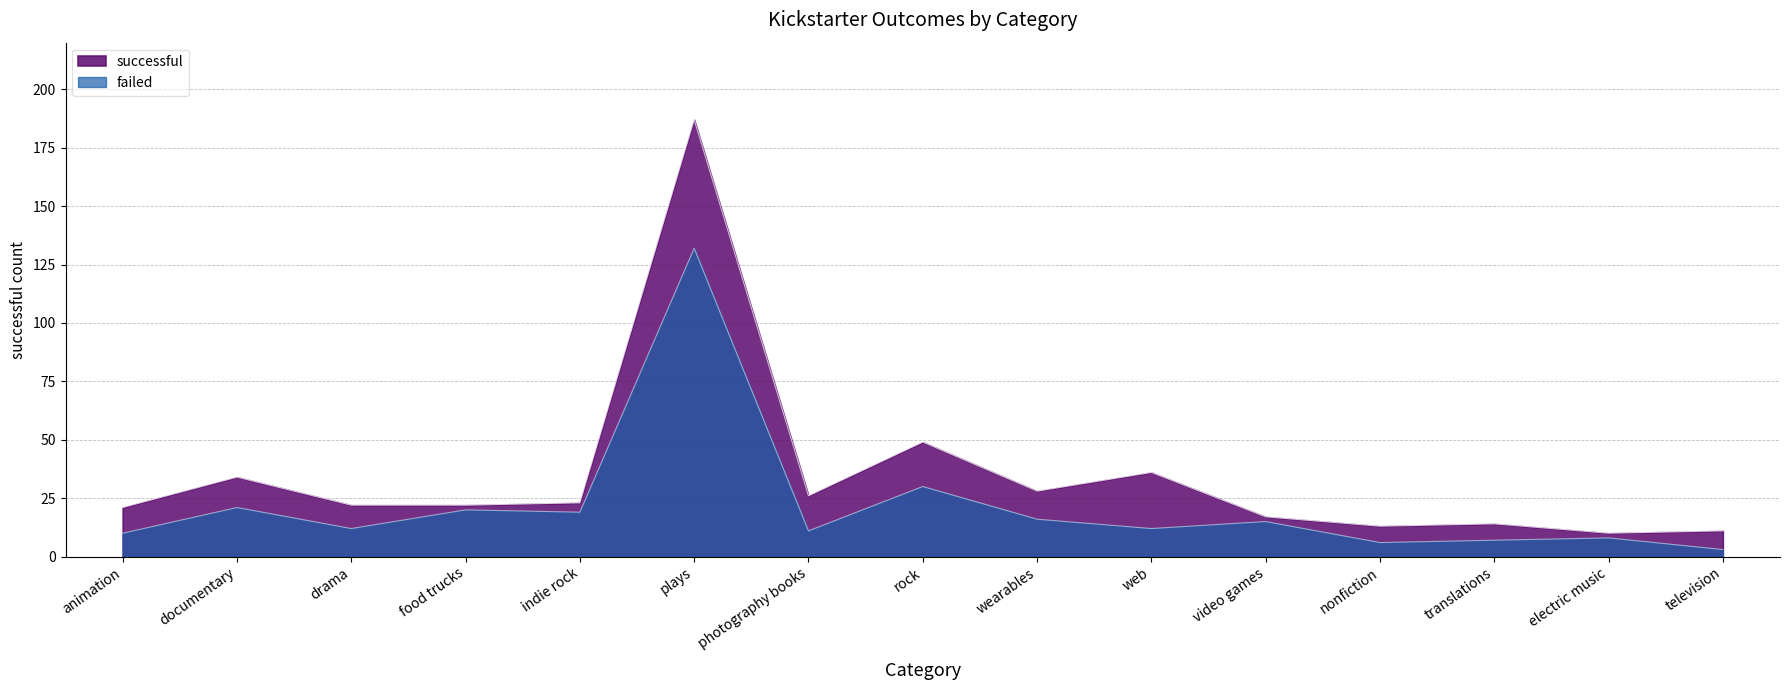

Is it true that successful equals 21 at documentary?

False